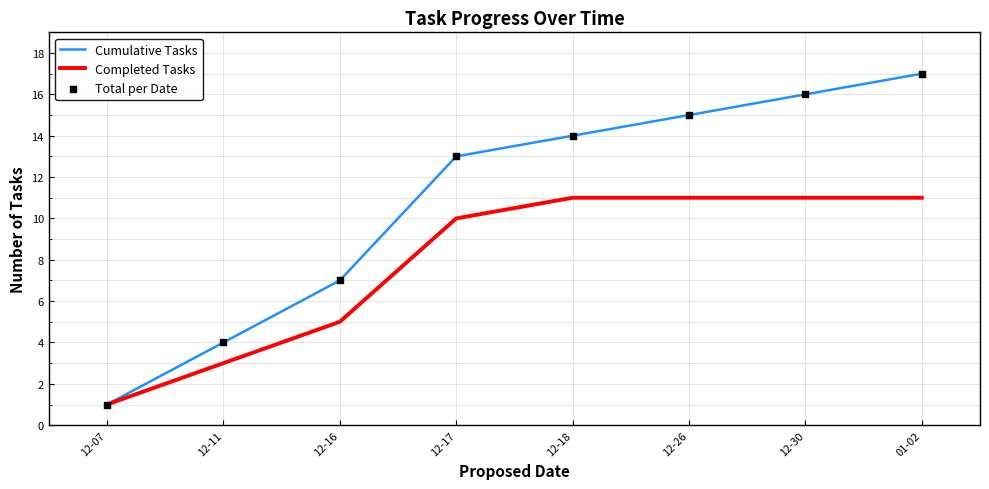

Which series has the largest total across all categories?

Cumulative Tasks